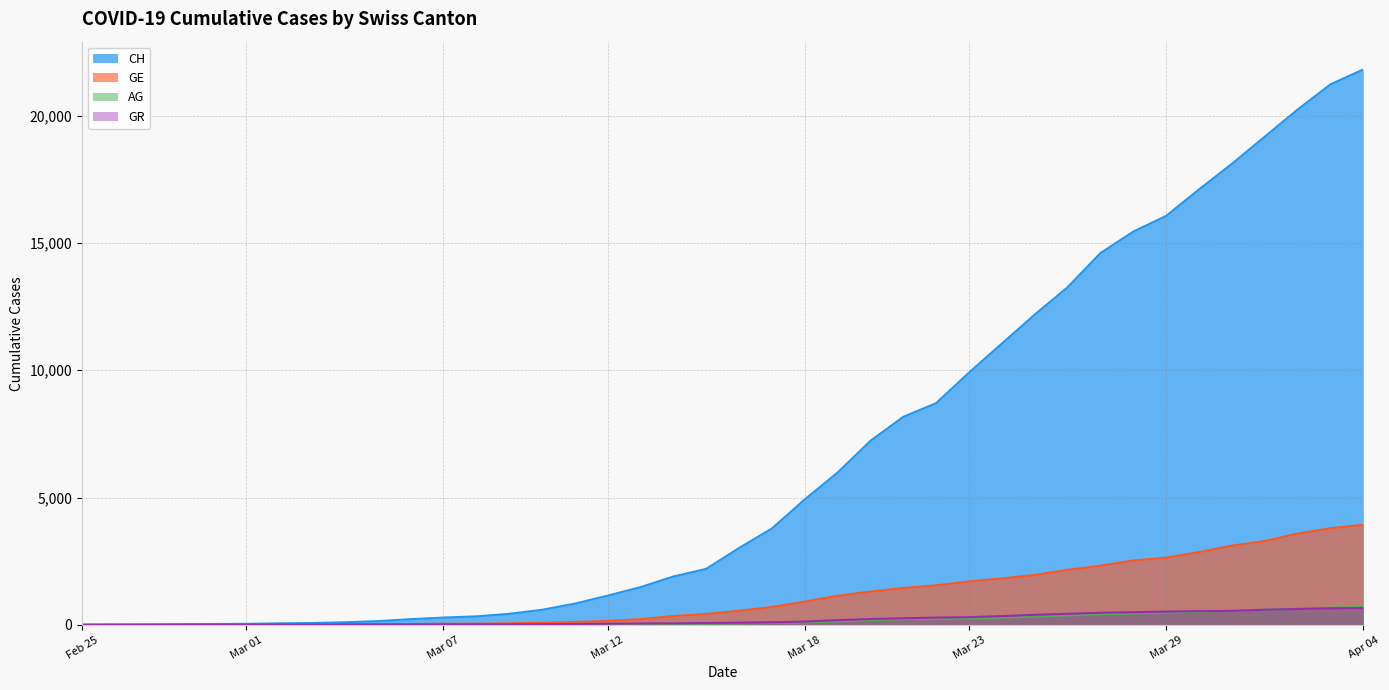

Which series has the largest total across all categories?

CH